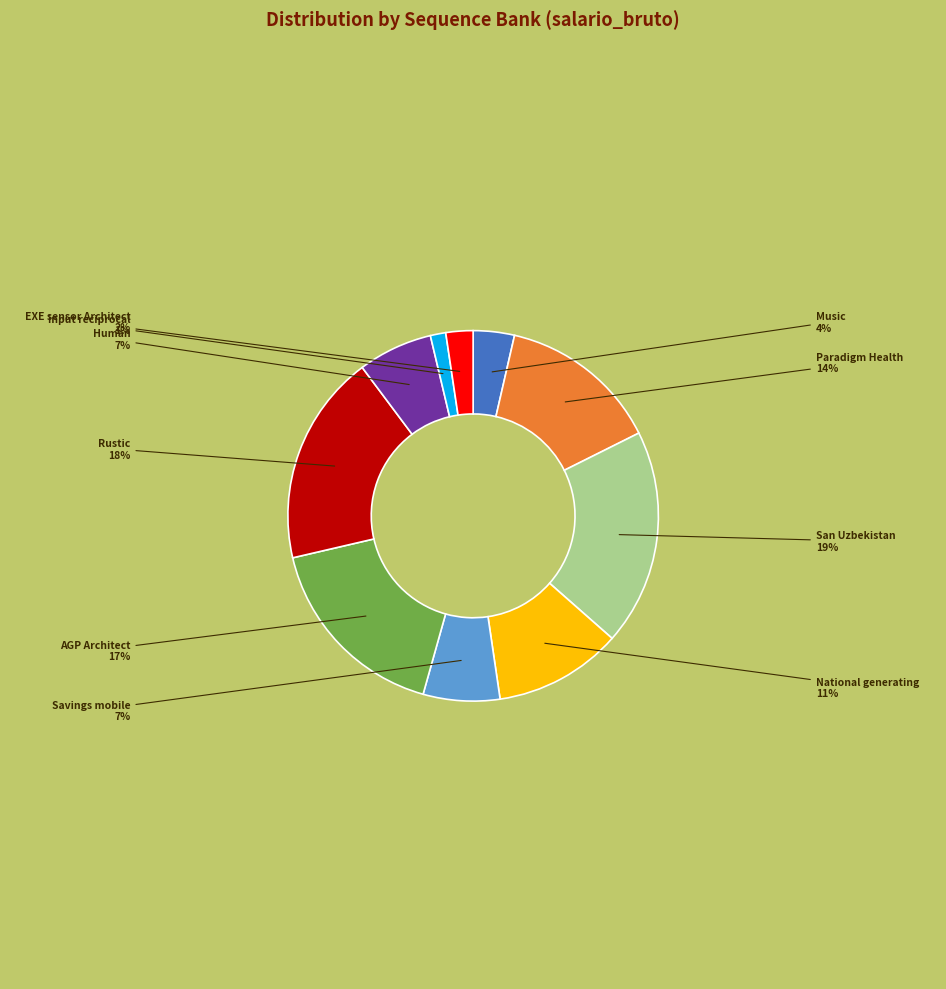

Does any single category account for the majority?

No